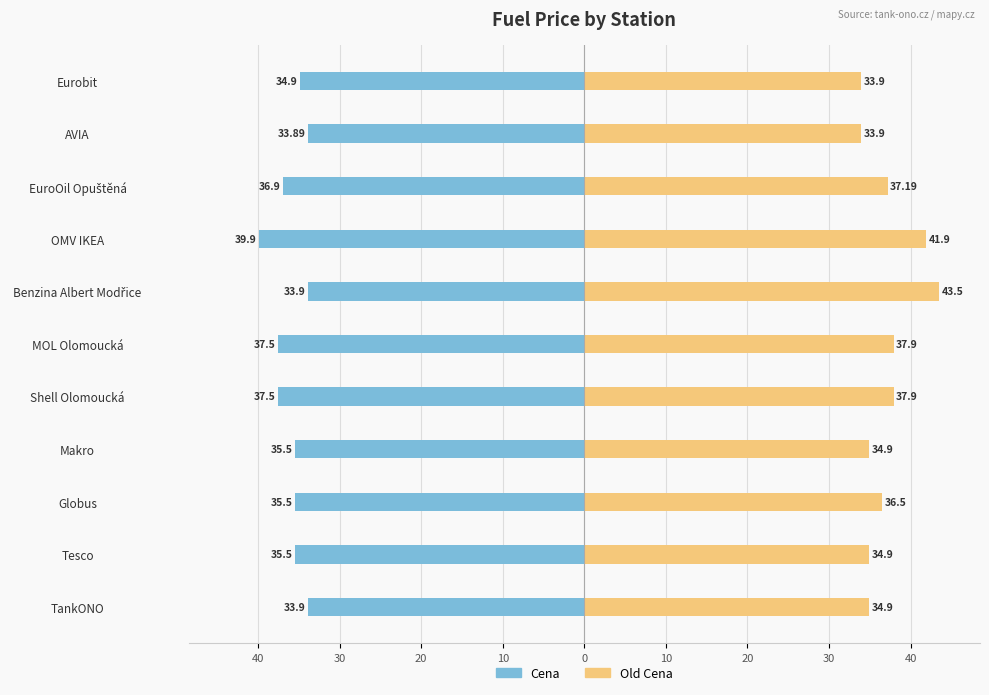

What is the minimum value for Cena?

-39.9